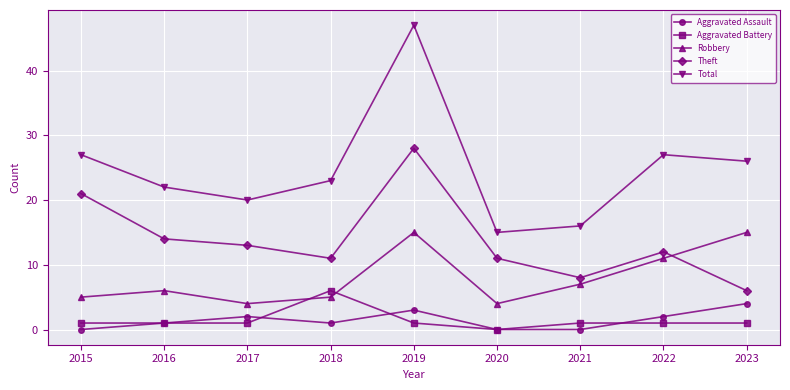

The value of Aggravated Assault at 2018 is 1. True or false?

True